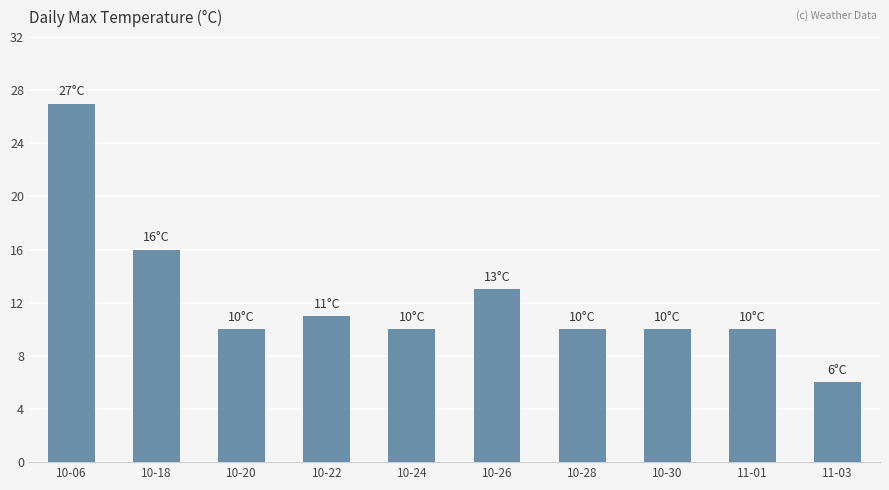

What is the sum of all values?

123